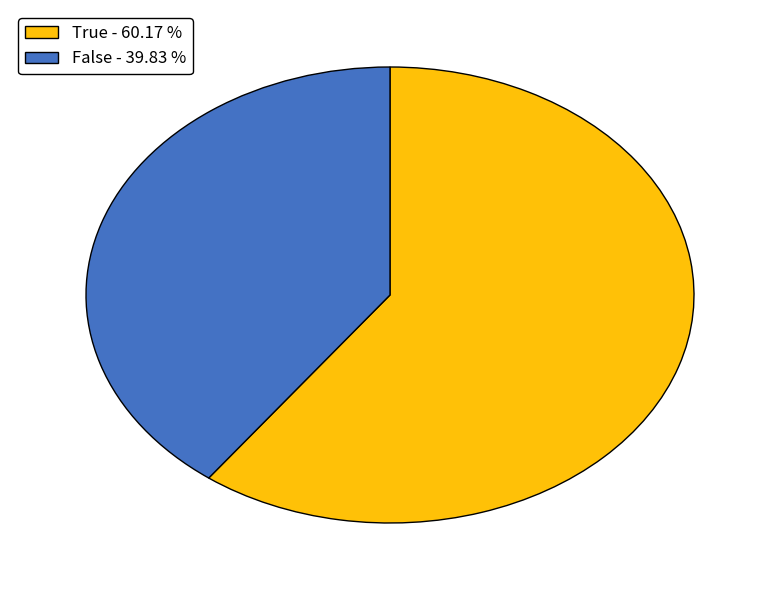

How many slices are in this pie chart?

2